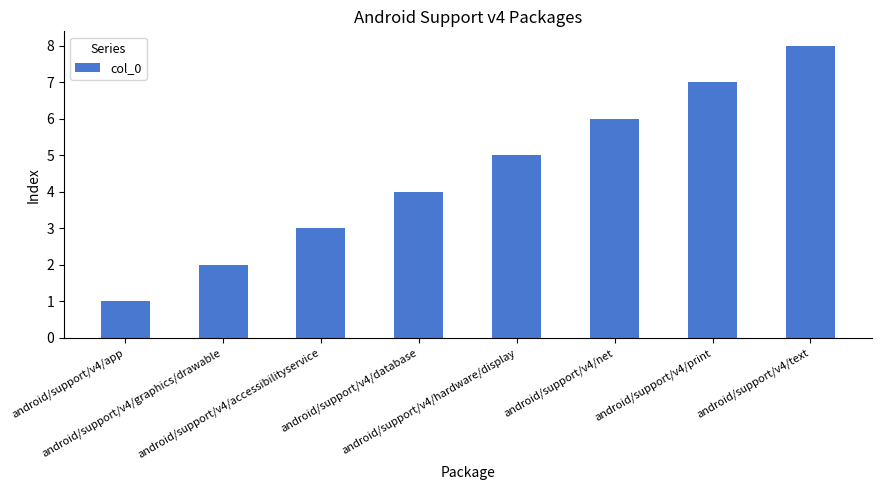

How many categories are shown in the chart?

8